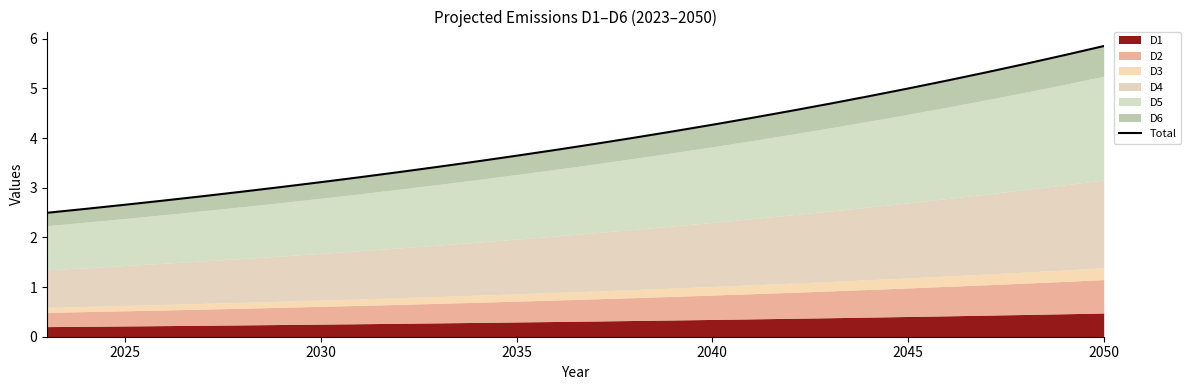

Reading right to left, extract all data points from this chart.

5.9	5.7	5.5	5.3	5.2	5.0	4.8	4.7	4.5	4.4	4.3	4.1	4.0	3.9	3.8	3.6	3.5	3.4	3.3	3.2	3.1	3.0	2.9	2.8	2.7	2.7	2.6	2.5